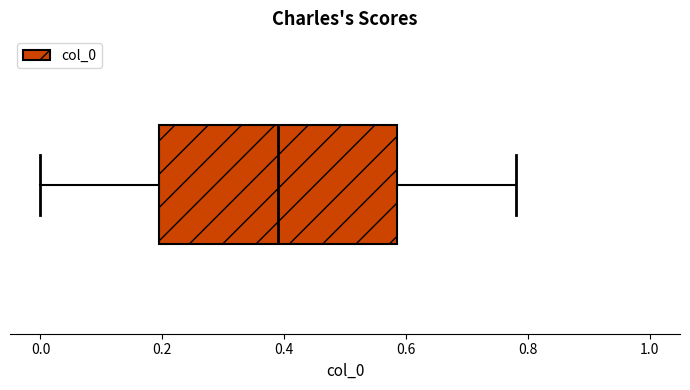

Where does the right whisker of the box end on the x-axis? The values are not printed on the chart, so give them approximately, as read against the axis.

0.78